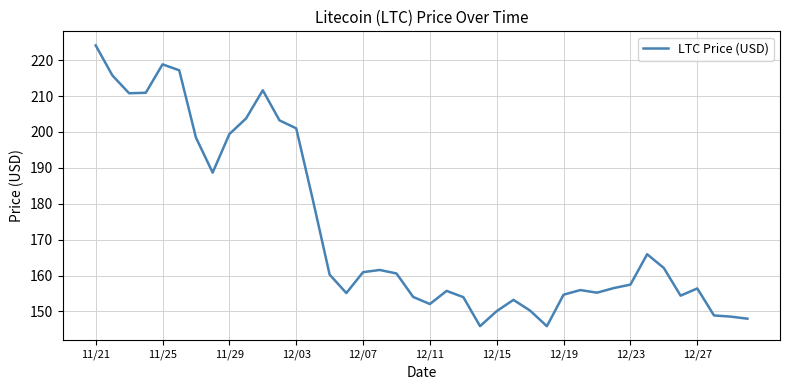

What is the smallest value displayed?

145.9